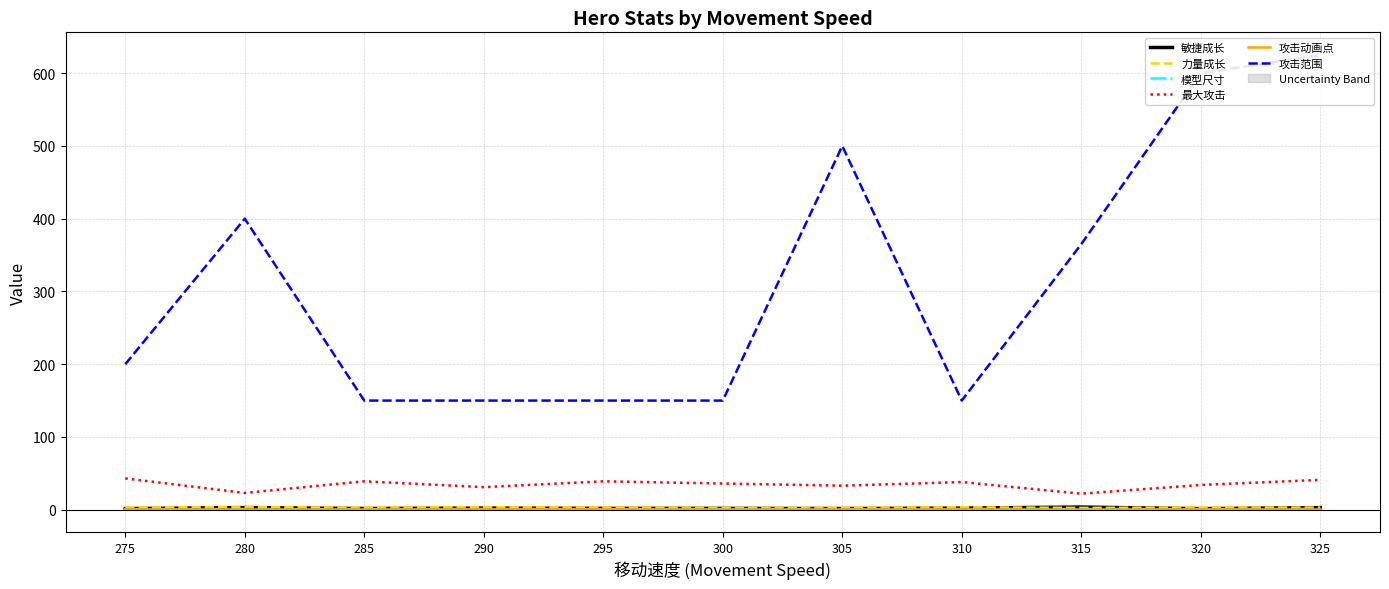

True or false: 敏捷成长 and 力量成长 intersect in this chart.

True